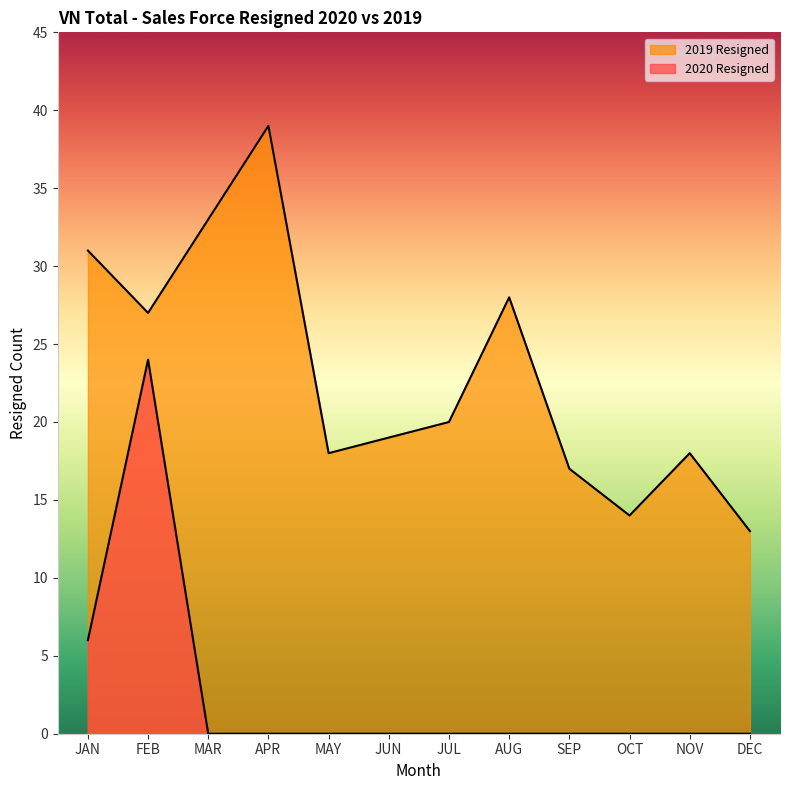

Count the number of data series in this chart.

2